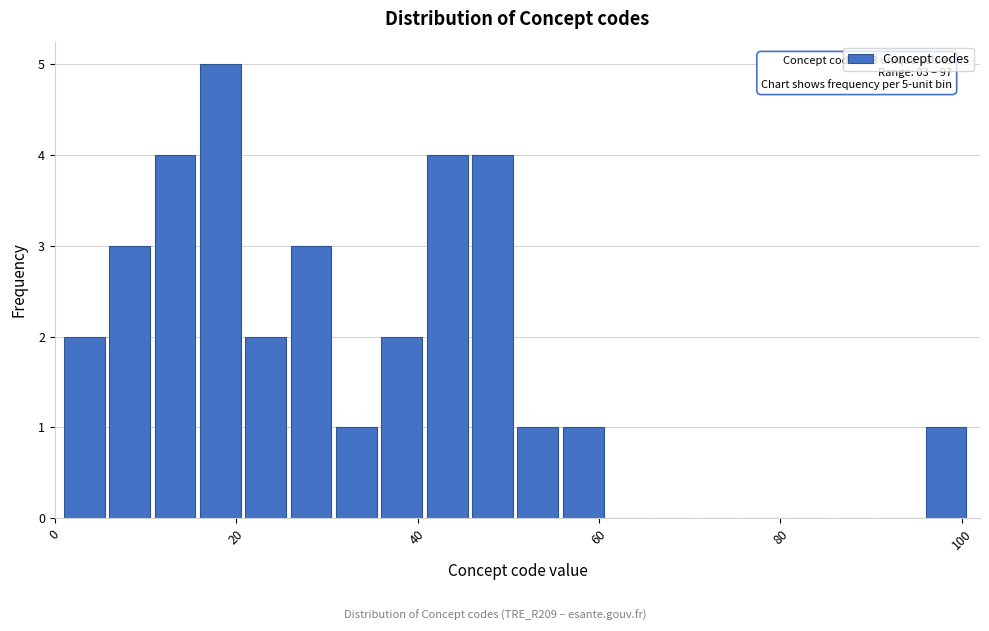

Read against the x-axis, roughly where is the centre of the tallest bar?

18